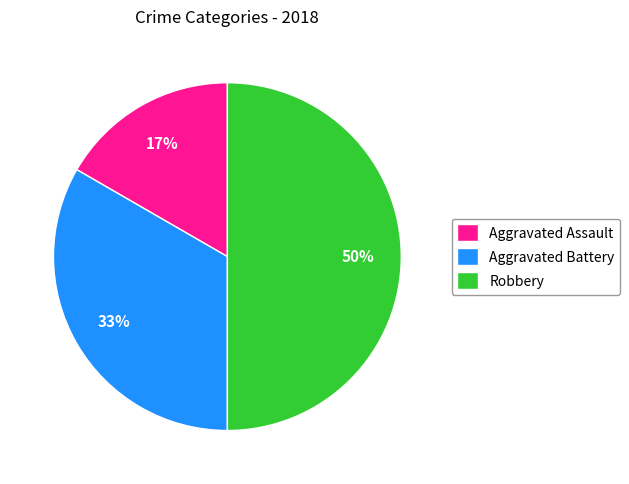

Is the sum of Robbery and Aggravated Assault greater than half?

Yes